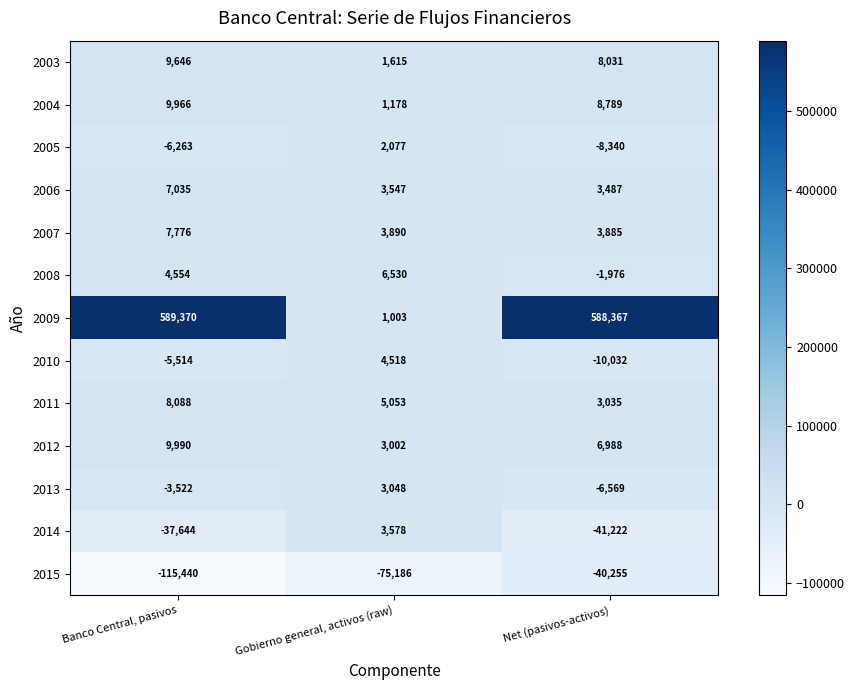

What is the difference between the maximum and second lowest values in the 2003 series?

1615